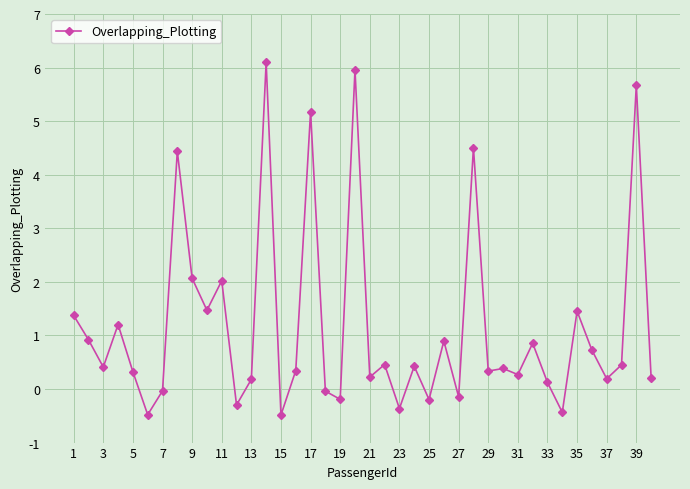

What is the value of the 15th point from the left?

-0.5